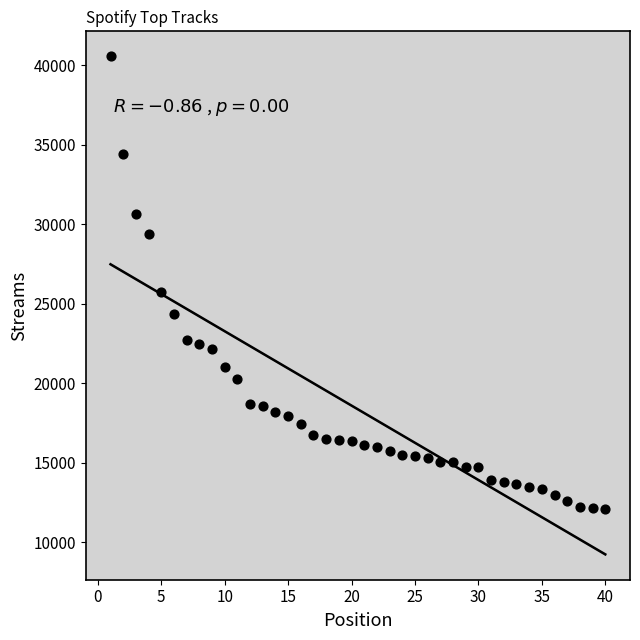

What Y value in the scatter plot is closest to 26320?

25756